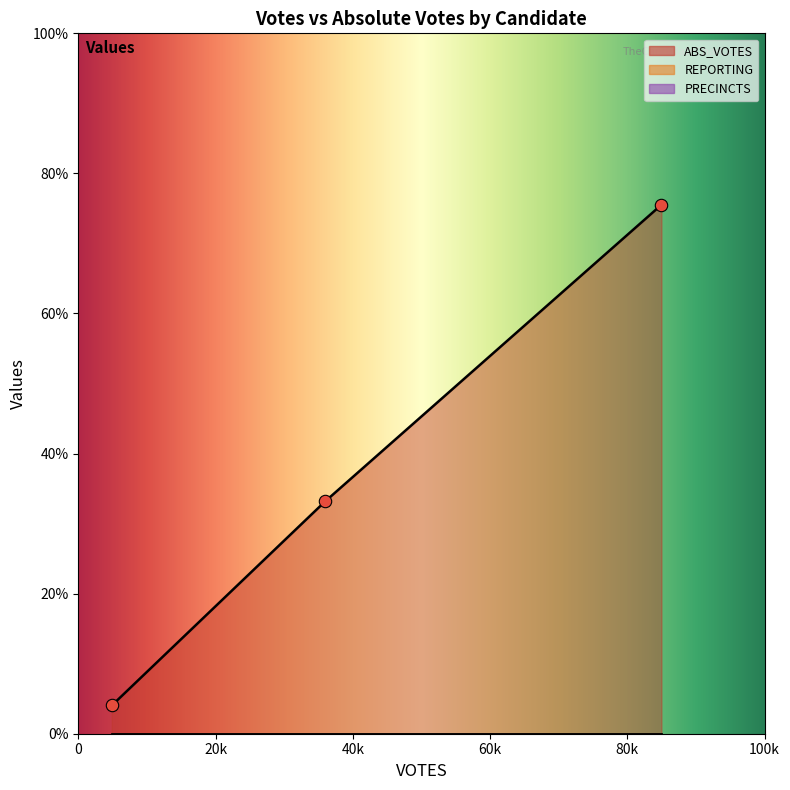

Which series has the largest total across all categories?

ABS_VOTES